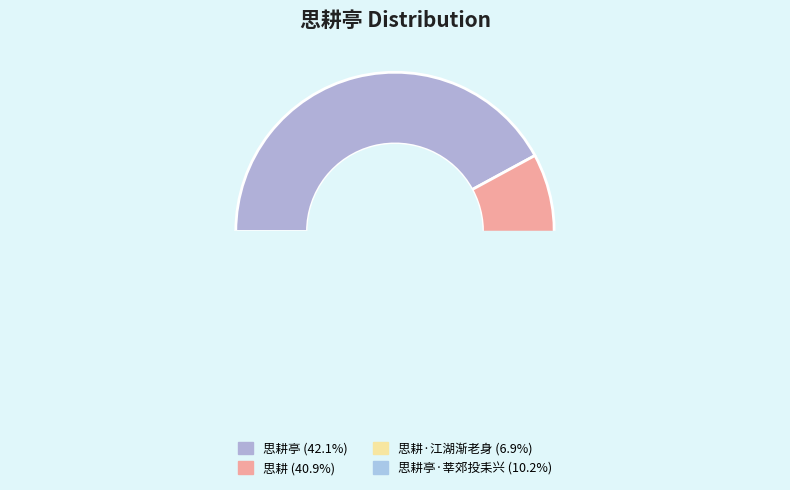

Rank the categories by value from highest to lowest.

思耕亭, 思耕, 思耕亭·莘郊投耒兴, 思耕·江湖渐老身